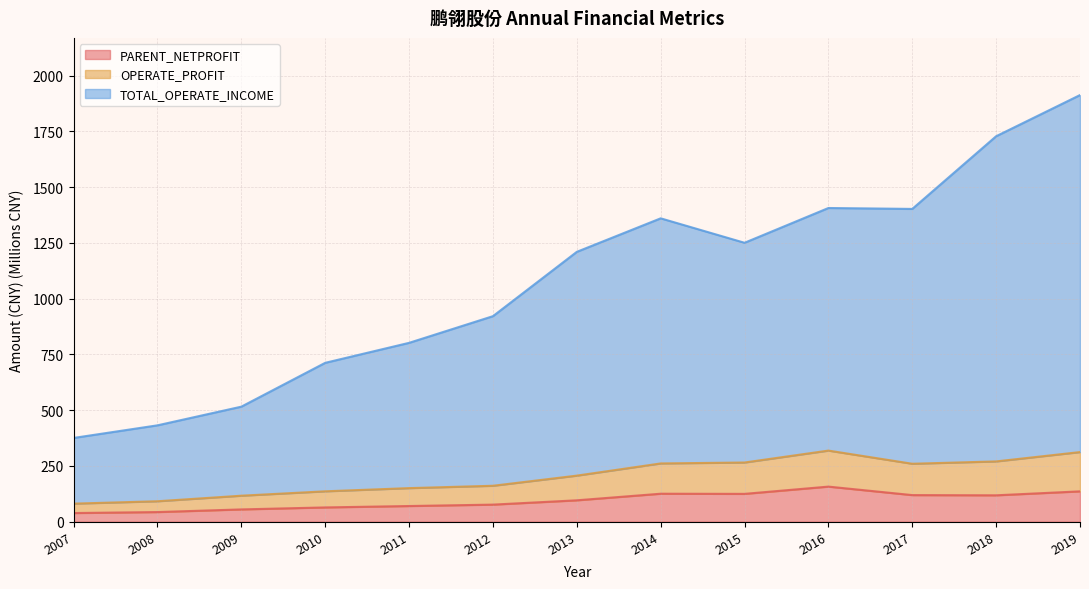

True or false: TOTAL_OPERATE_INCOME and OPERATE_PROFIT intersect in this chart.

False